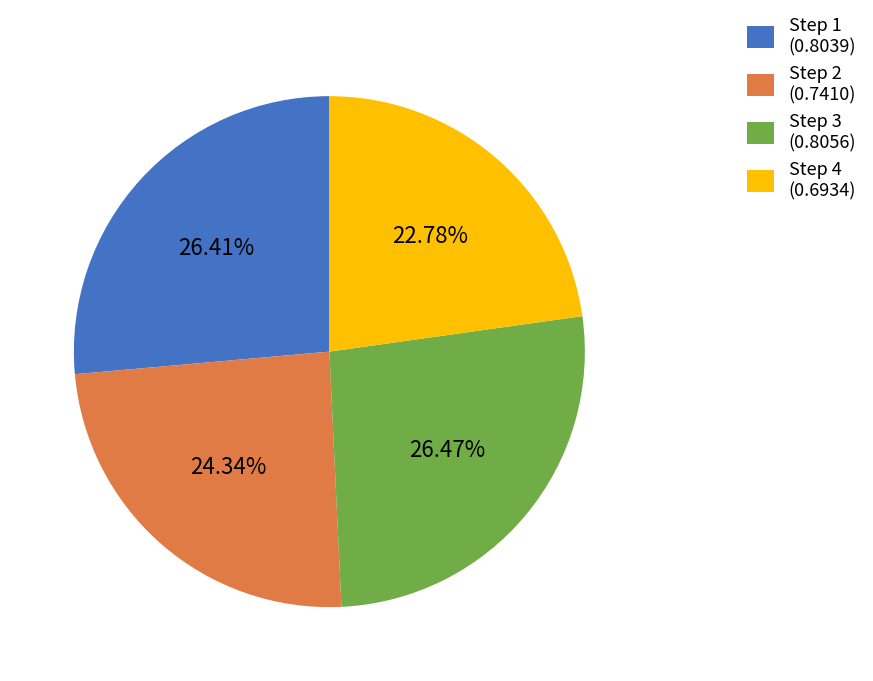

Is there a majority slice in this chart?

No